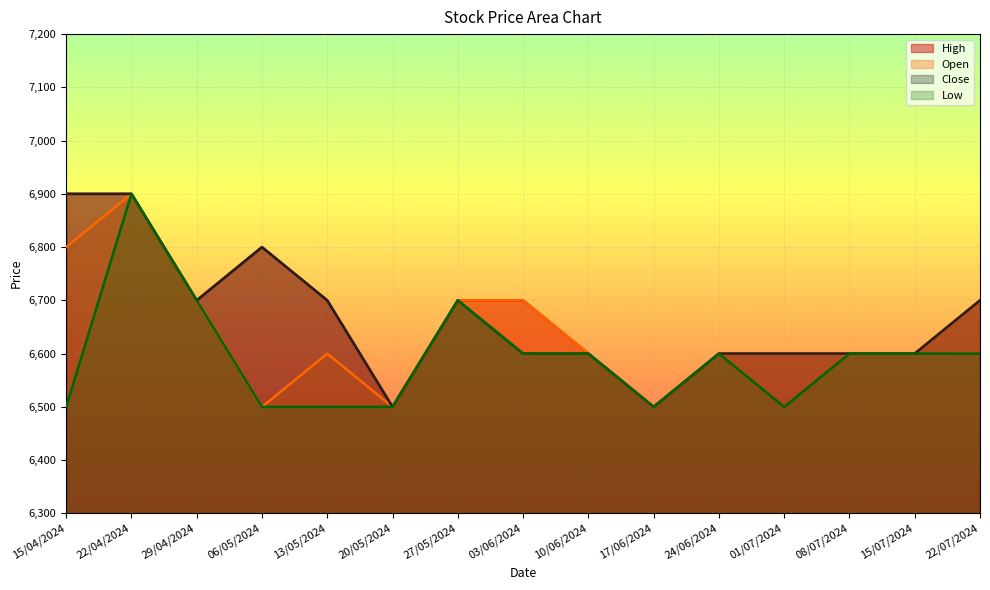

Is it true that Low equals 4180 at 24/06/2024?

False